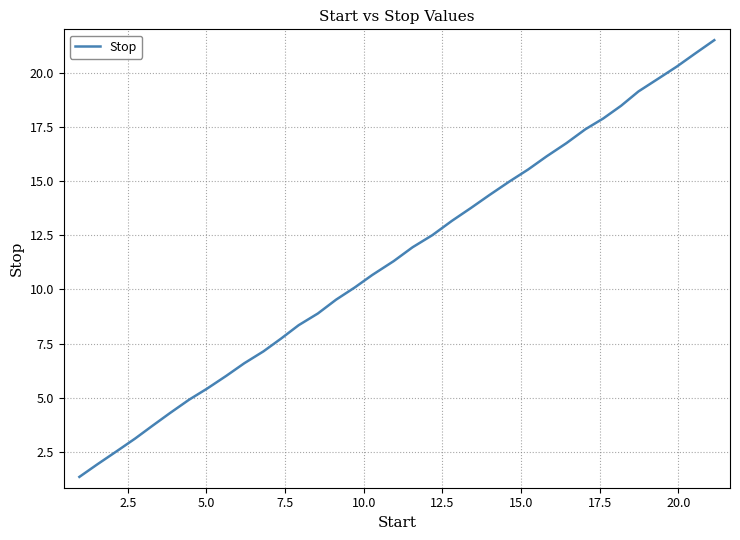

What is the greatest value displayed?

21.5